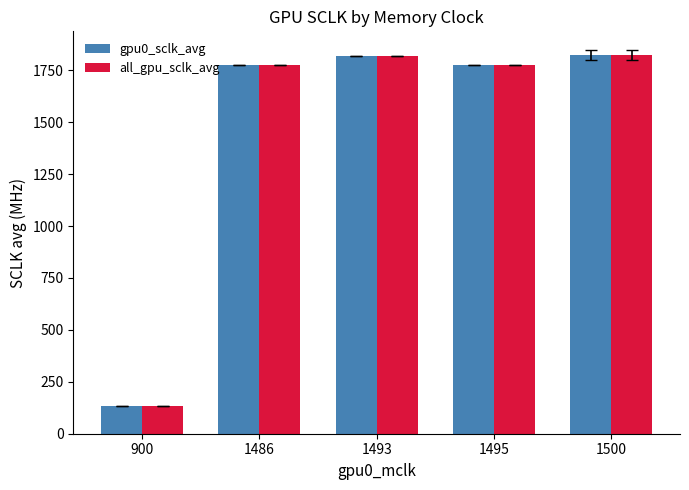

Where is gpu0_sclk_avg nearest to the value 976?

1495